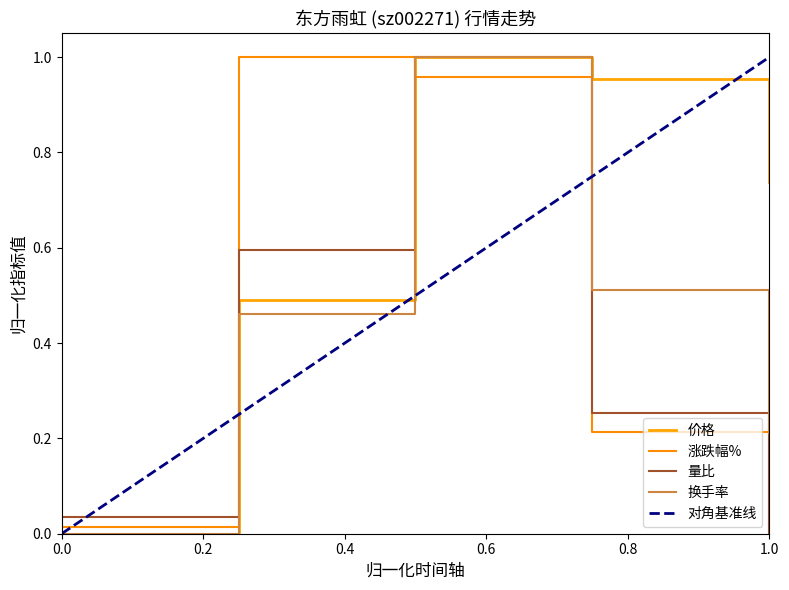

True or false: 换手率 and 价格 cross at least once.

False